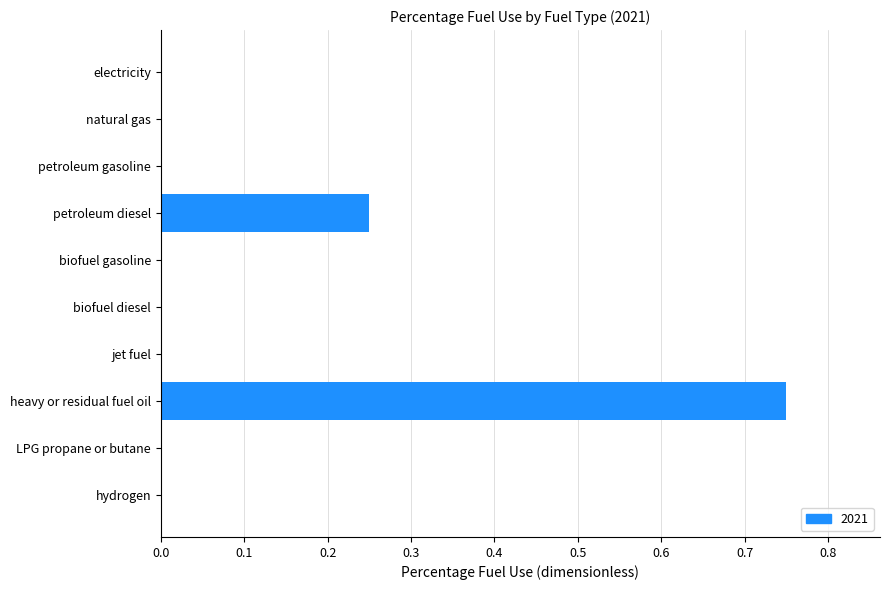

Which category has the highest value across all series?

heavy or residual fuel oil